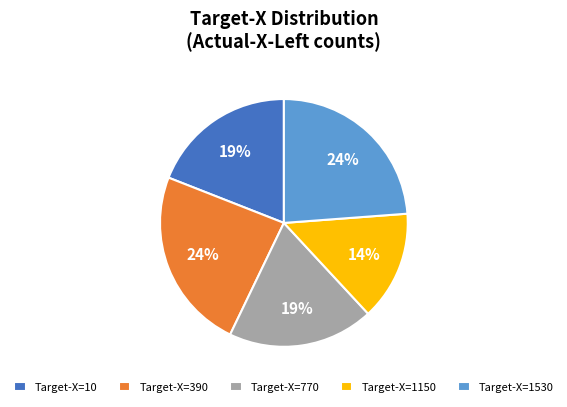

How many slices are in this pie chart?

5